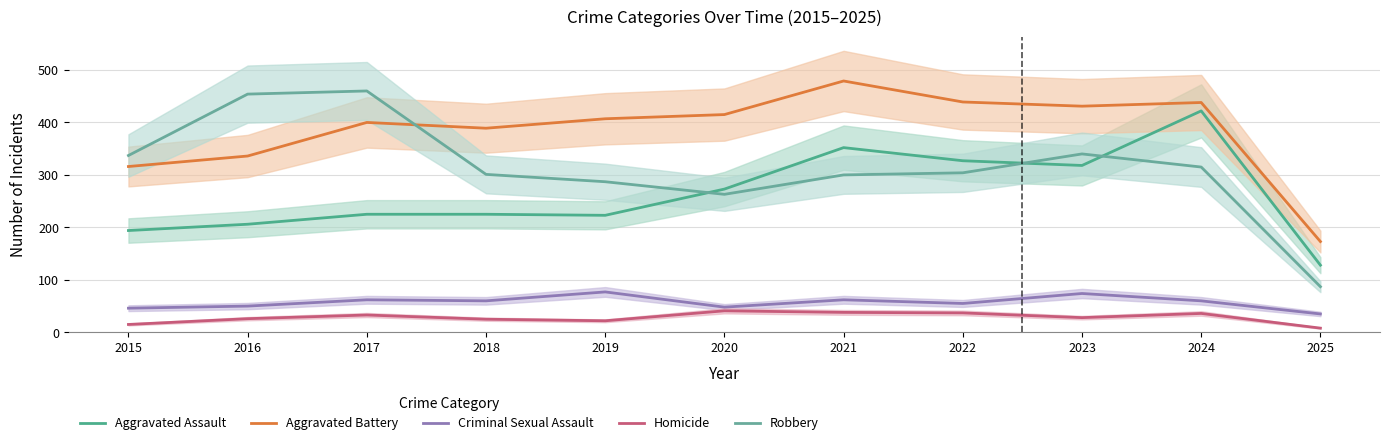

True or false: Robbery has a value of 200 at 2018.

False